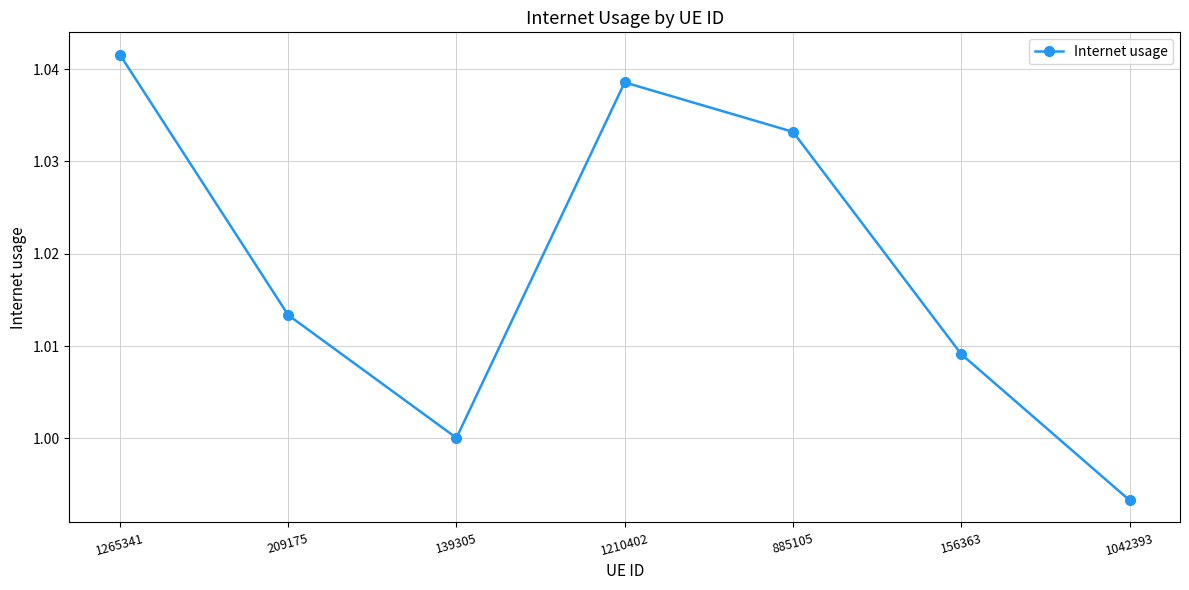

What is the label of the 7th point from the right?

1265341